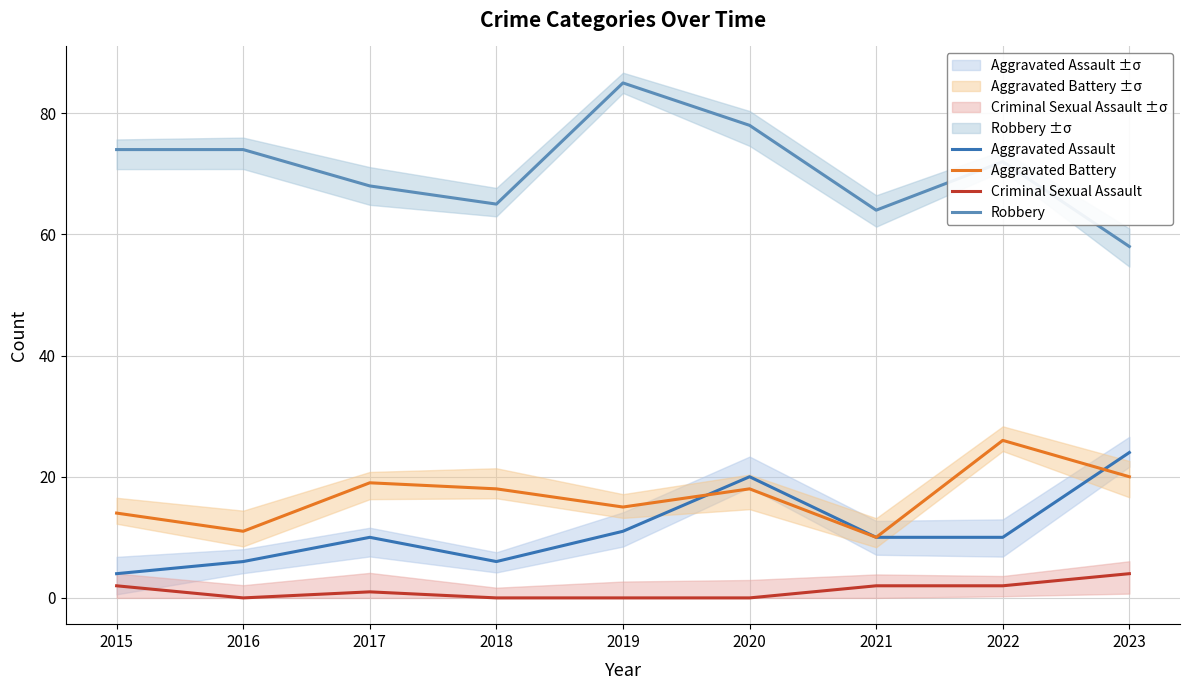

Is the value of Criminal Sexual Assault at 2021 greater than the value of Robbery at 2016?

No